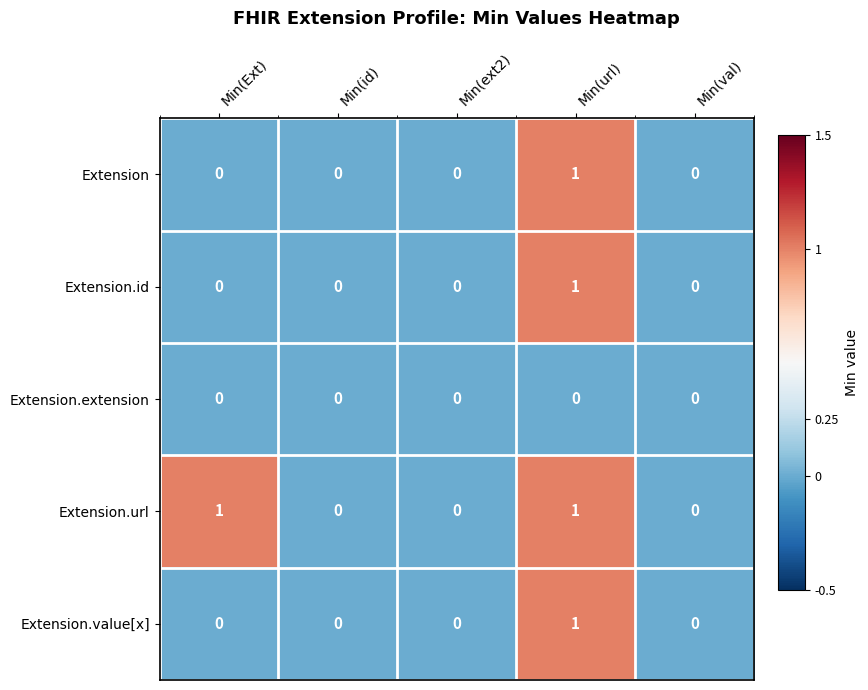

Reading left to right, what are all the values shown in this chart?

Extension: 0	0	0	1	0
Extension.id: 0	0	0	1	0
Extension.extension: 0	0	0	0	0
Extension.url: 1	0	0	1	0
Extension.value[x]: 0	0	0	1	0